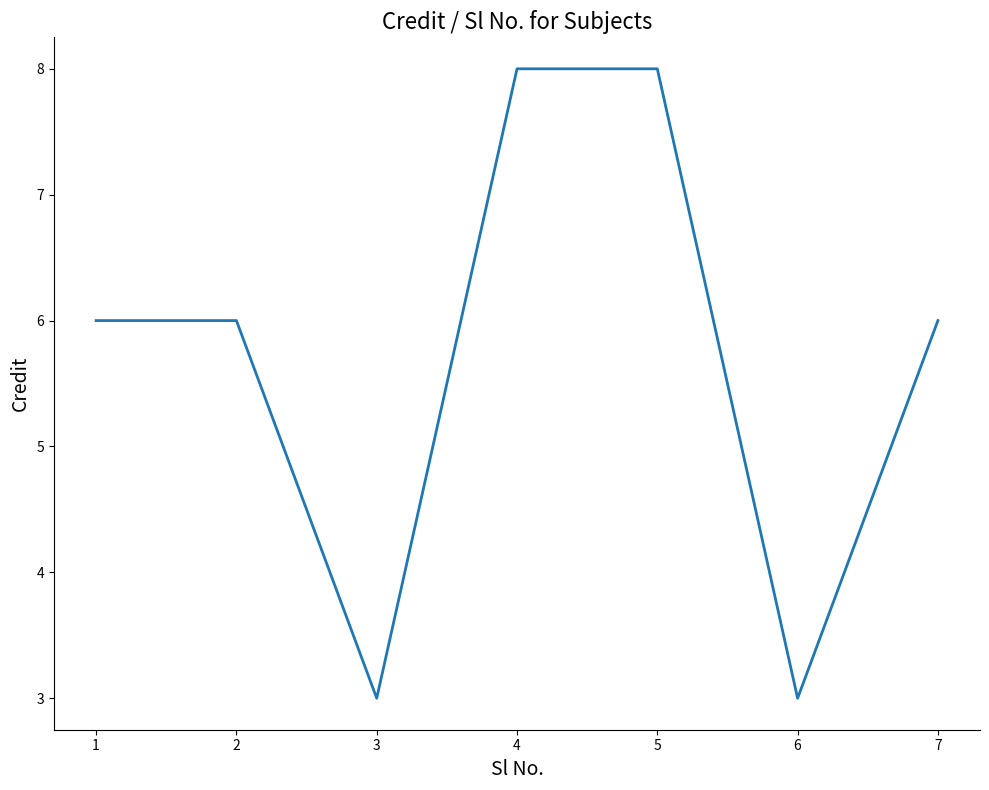

What value does the data have at 7?

6